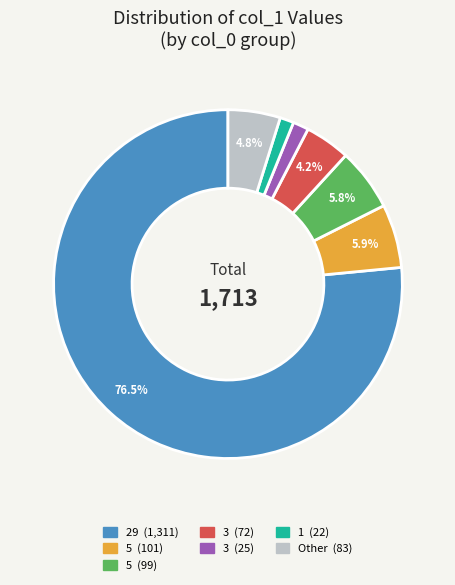

Is there any slice that represents more than half of the pie?

Yes